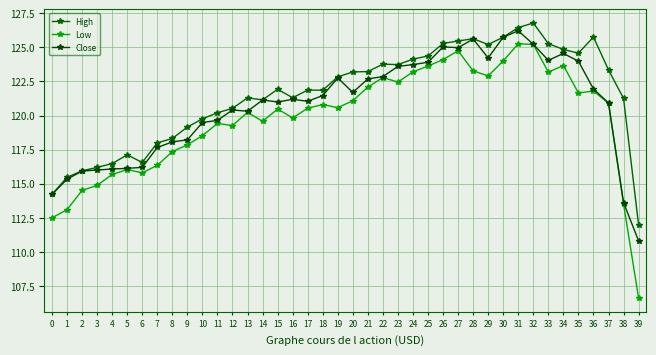

How many data points does each series have?

40